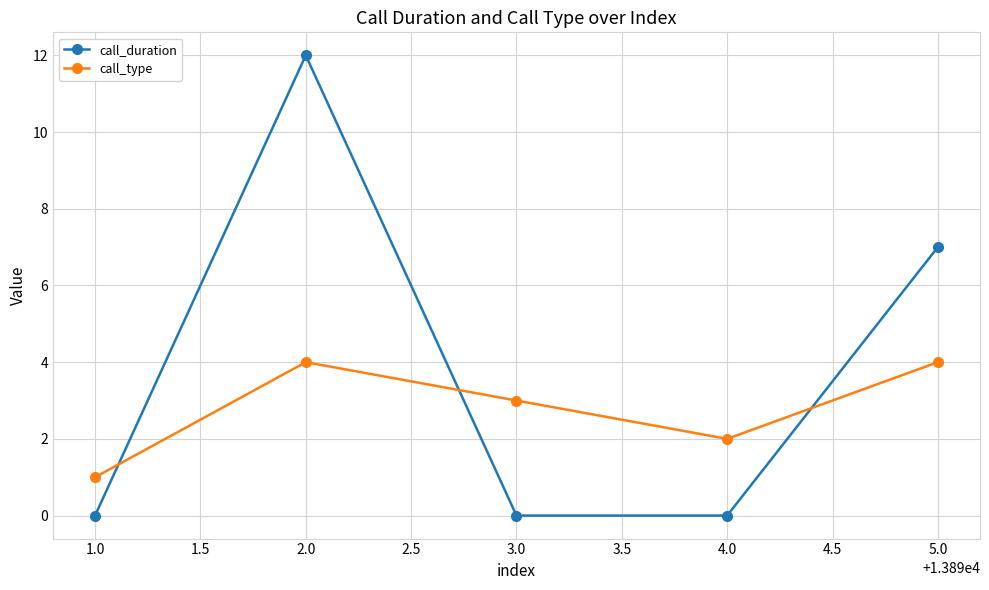

The call_type series shows 3 at 3.0. True or false?

True